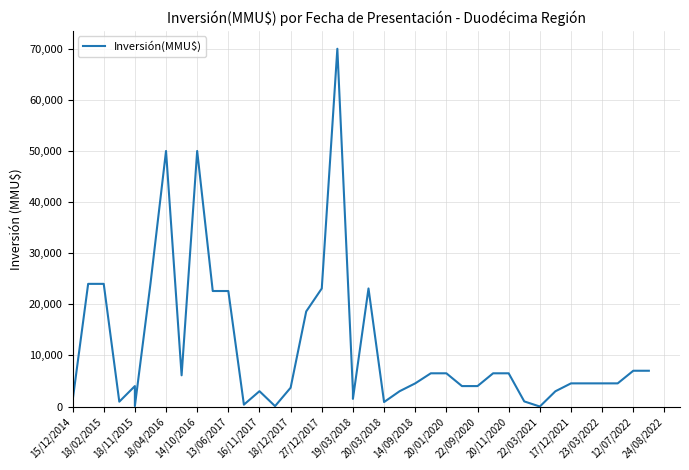

What is the change in value from 20/11/2020 to 23/03/2022?

-1969